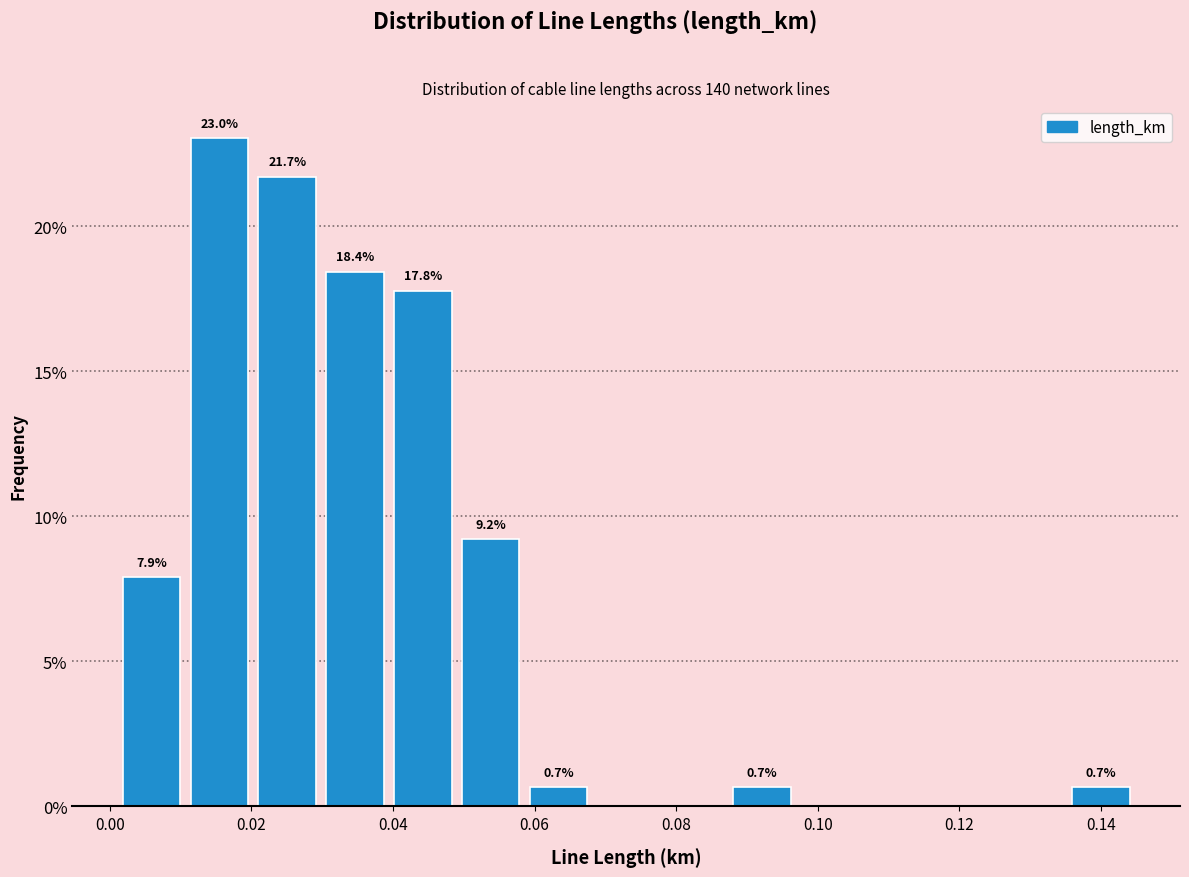

Which range on the x-axis has the tallest bar?

0.010 to 0.020